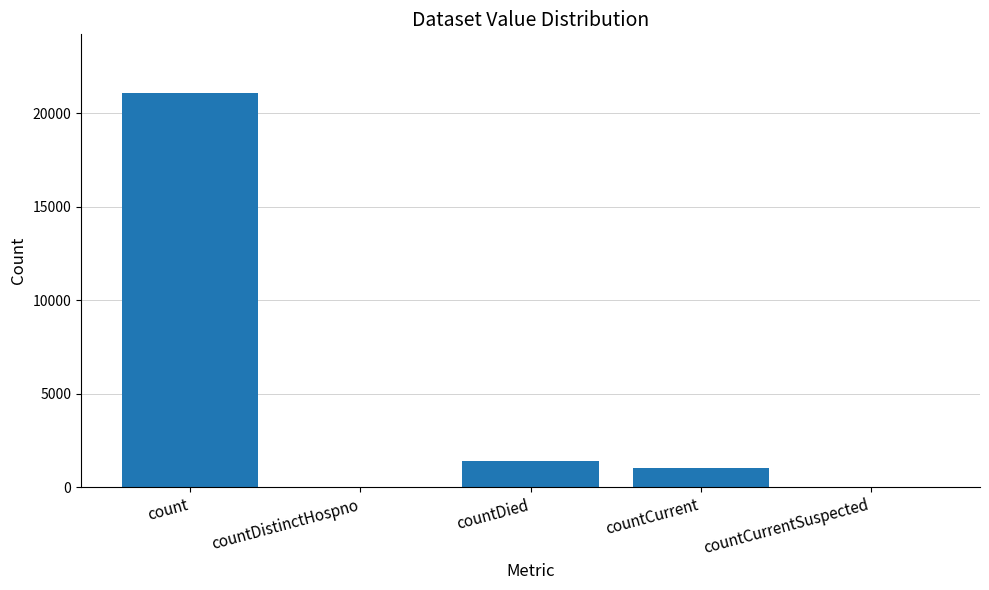

Reading left to right, extract all data points from this chart.

count=21050	countDistinctHospno=0	countDied=1405	countCurrent=1006	countCurrentSuspected=0